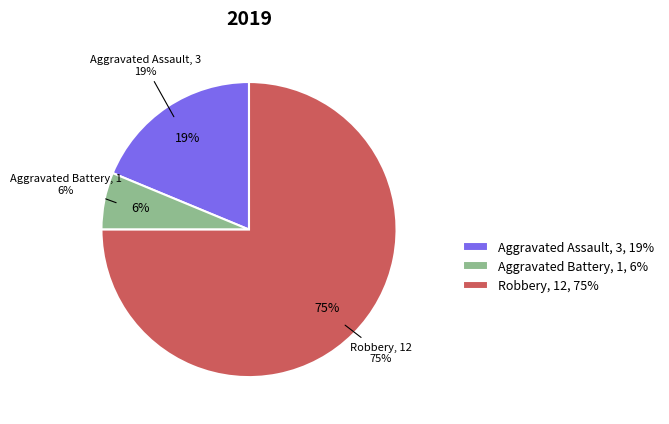

Which slice is the smallest?

Aggravated Battery